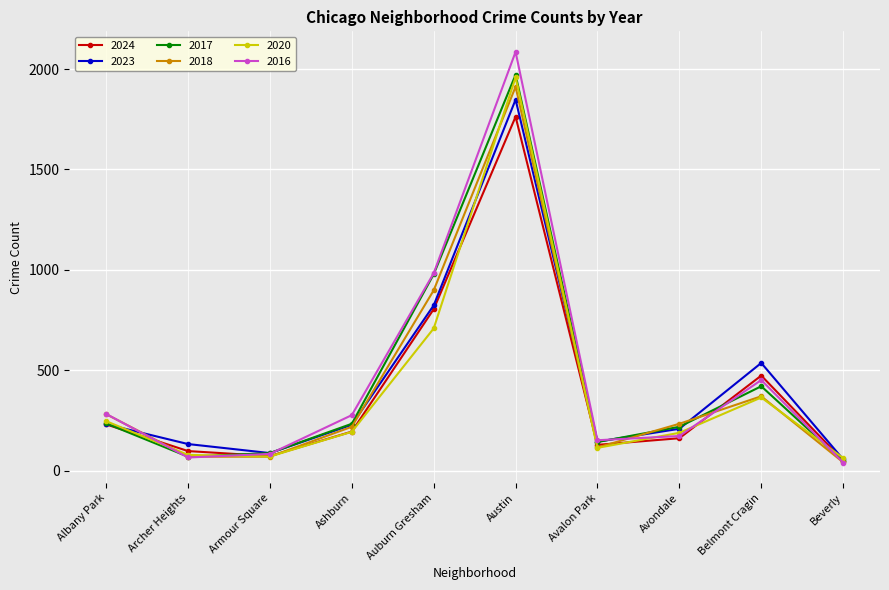

Is it true that 2024 equals 2970 at Austin?

False